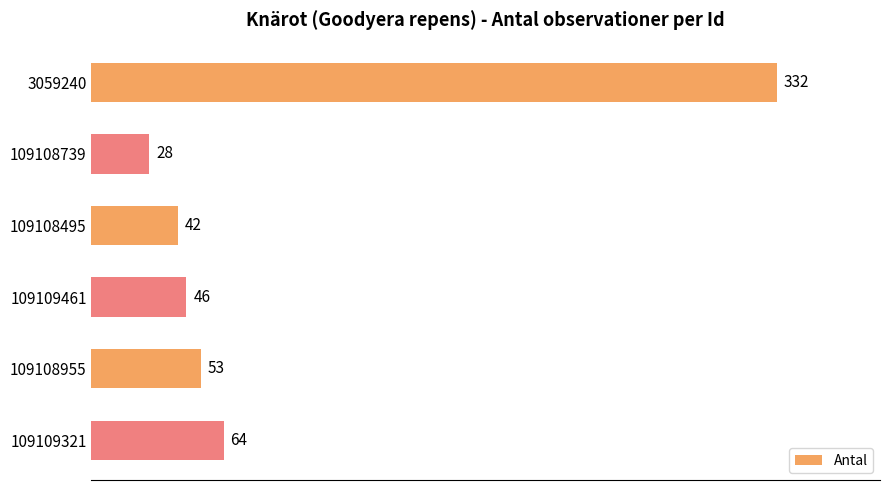

What is the label of the 6th bar from the top?

109109321